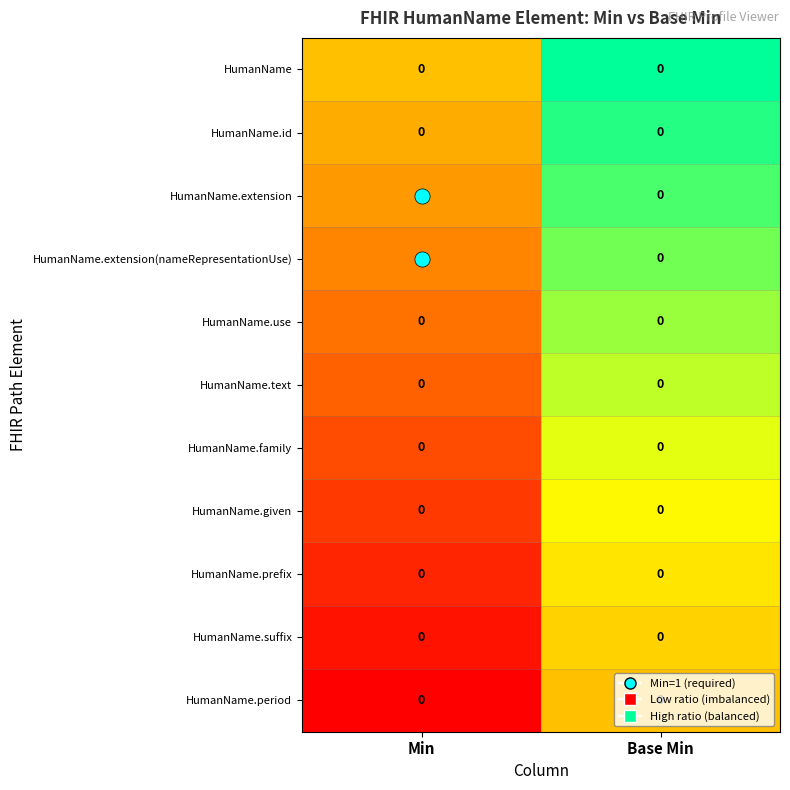

Is it true that HumanName.given equals 0 at Base Min?

True